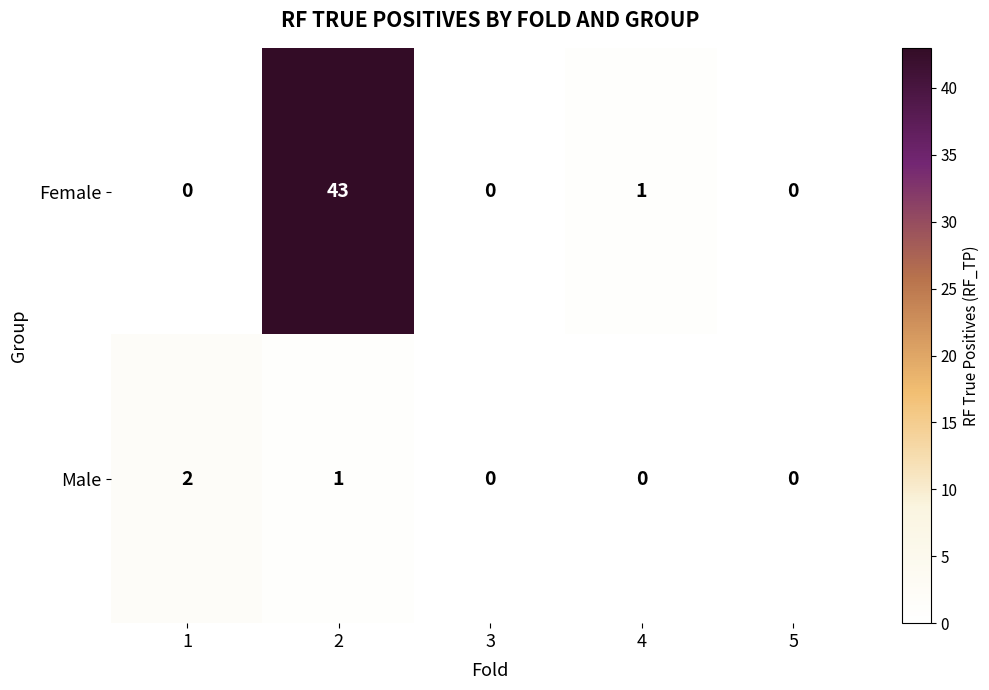

Reading left to right, extract all data points from this chart.

Female: 0	43	0	1	0
Male: 2	1	0	0	0